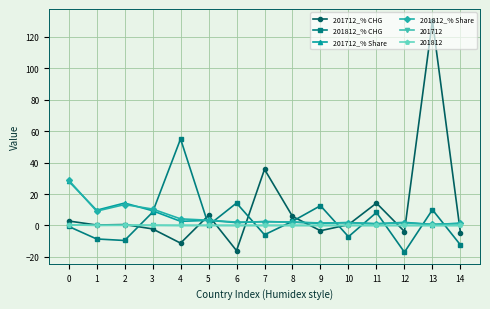

Read the 201712_% CHG value at 14.

-4.5